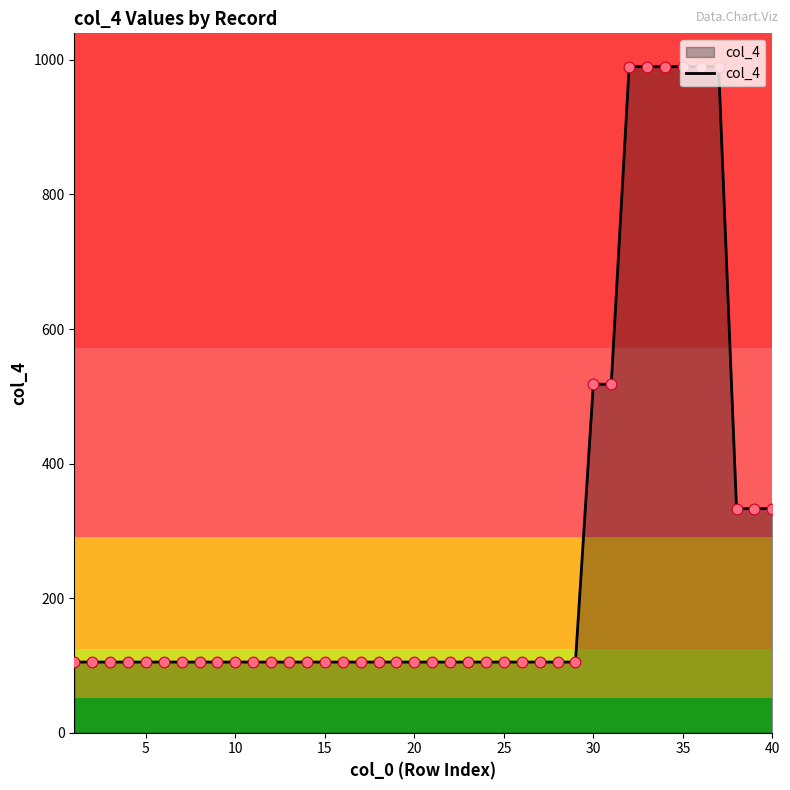

What is the difference between the maximum and minimum values?

885